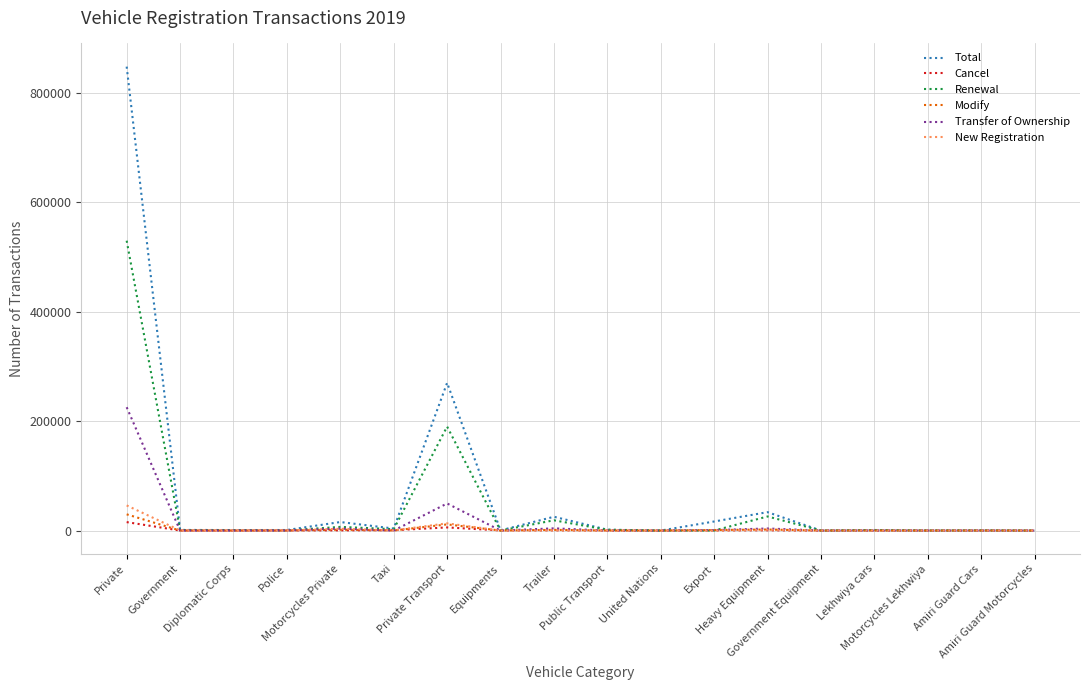

At which category does Modify reach its first local peak?

Motorcycles Private